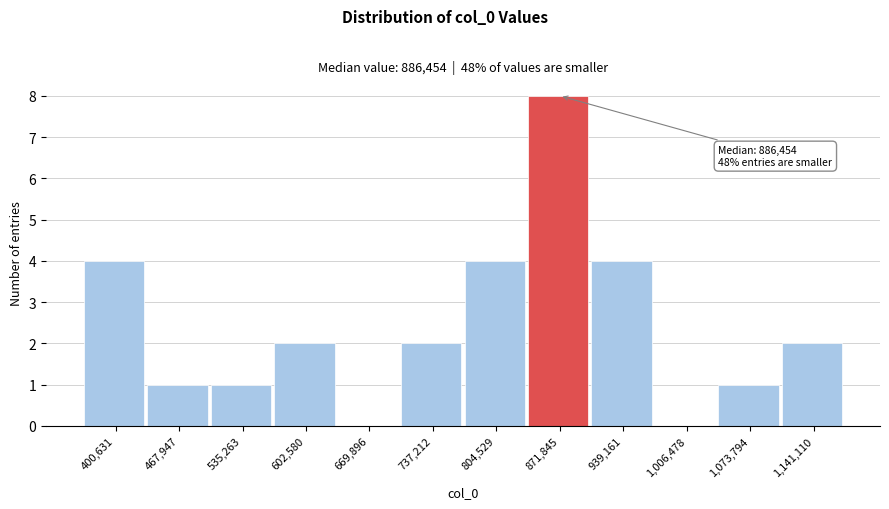

Reading left to right, list all the values displayed in this chart.

400,631=4	467,947=1	535,263=1	602,580=2	669,896=0	737,212=2	804,529=4	871,845=8	939,161=4	1,006,478=0	1,073,794=1	1,141,110=2